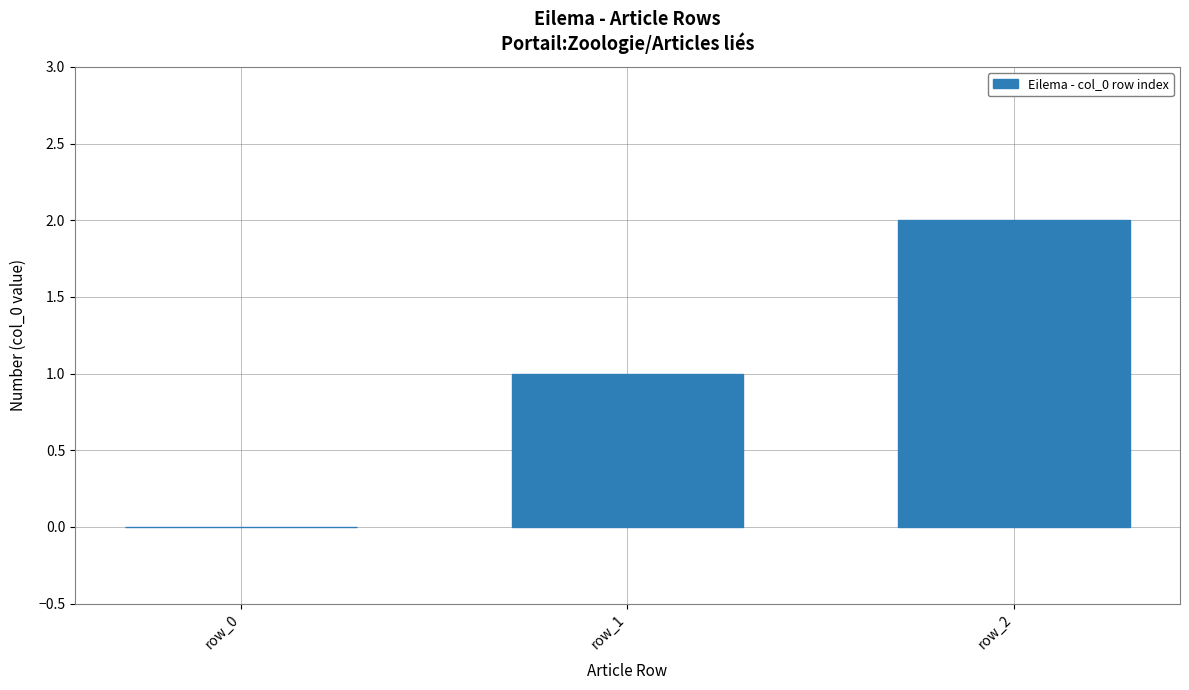

At which category does the chart reach its peak across all series?

row_2